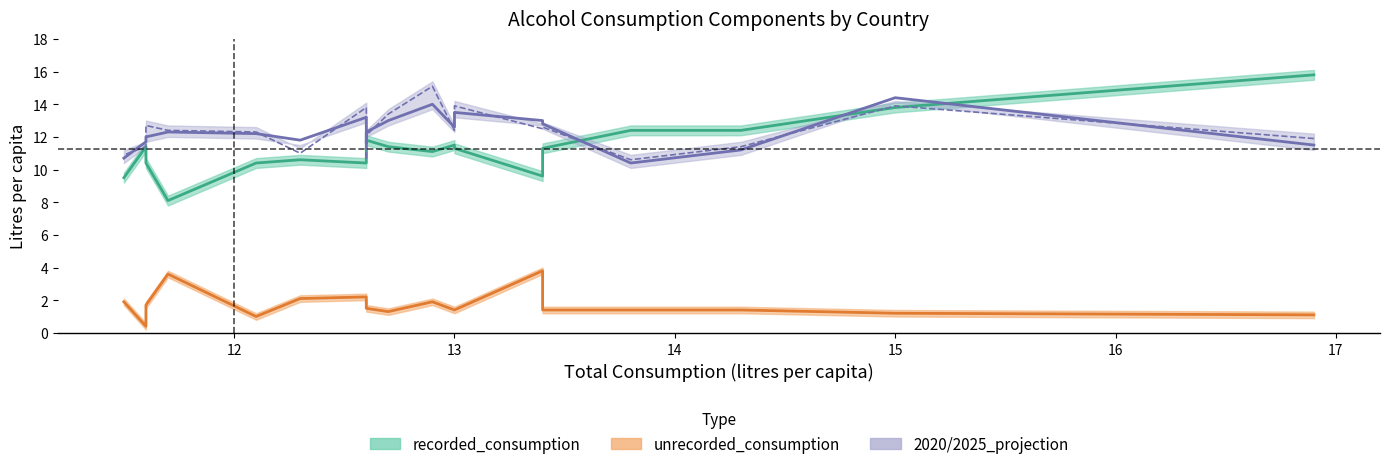

Rank the series at Germany from highest to lowest value.

2020_projection, 2025_projection, recorded_consumption, unrecorded_consumption